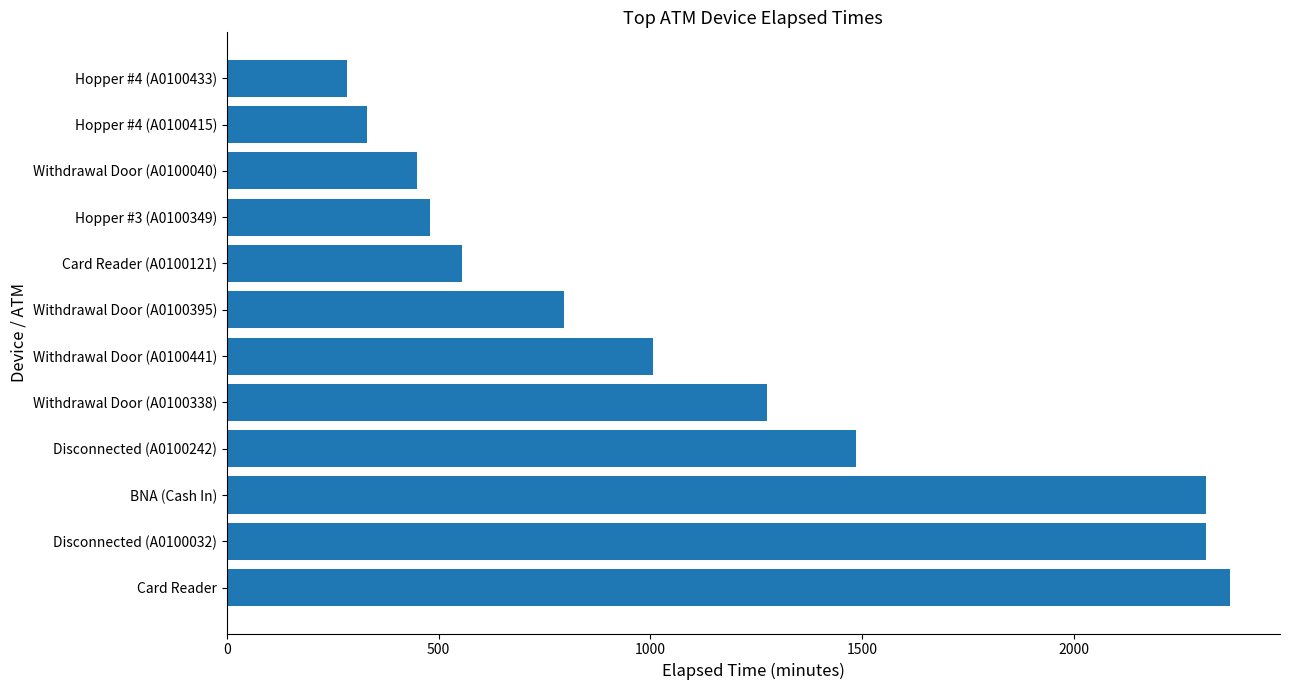

What value does the data have at Withdrawal Door (A0100395), to the nearest 50?

800